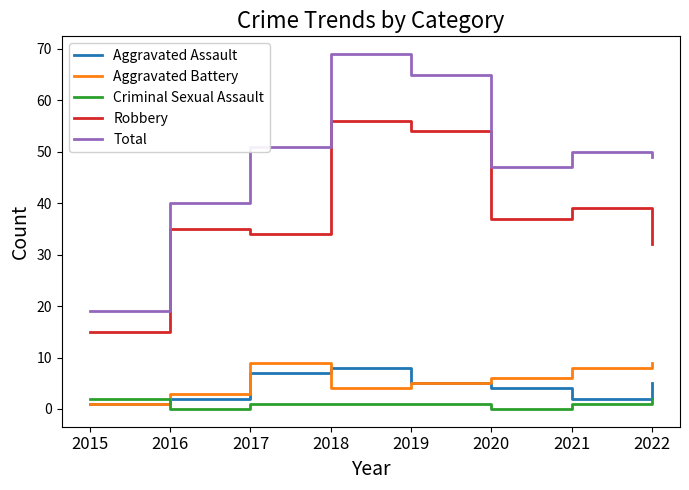

Is this an area chart (filled region under the line)?

No